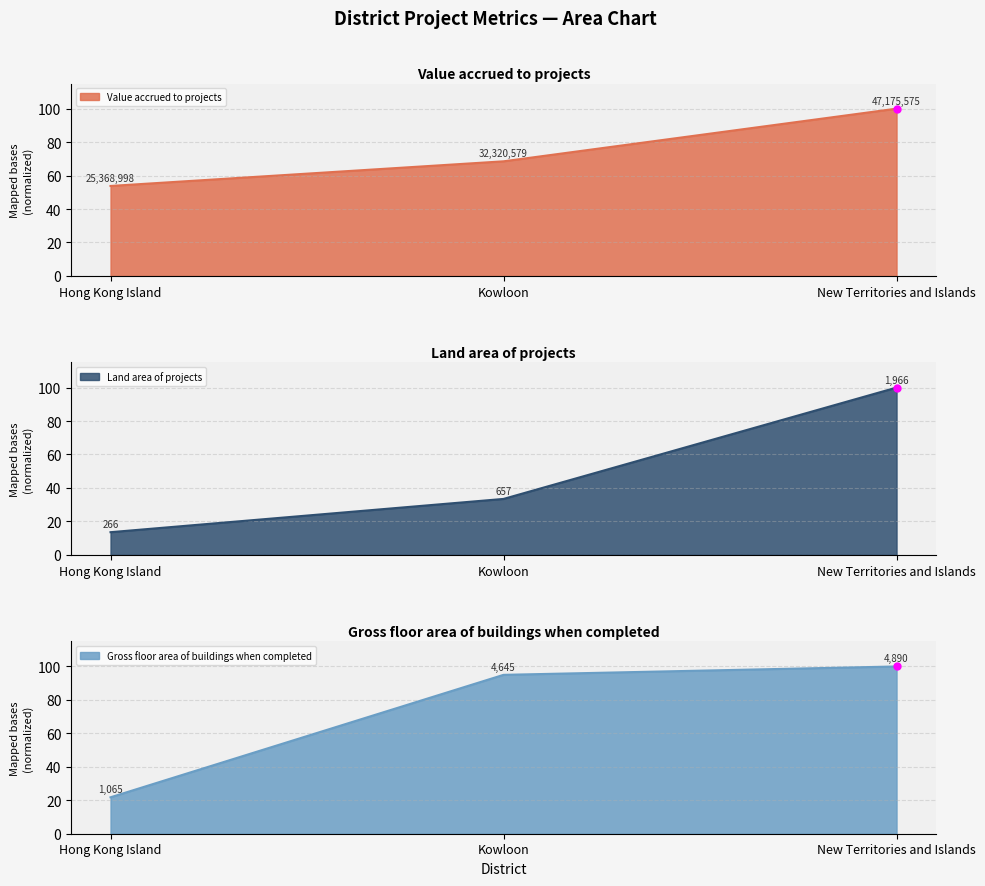

What position from the right is New Territories and Islands?

1